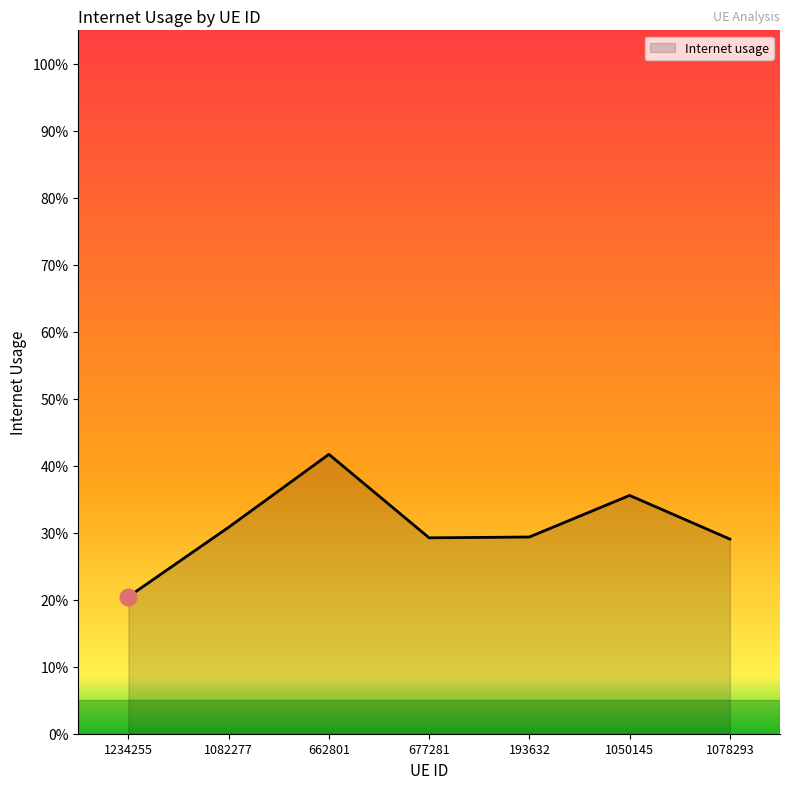

How many interior local peaks (higher than both neighbors) does the data have?

2